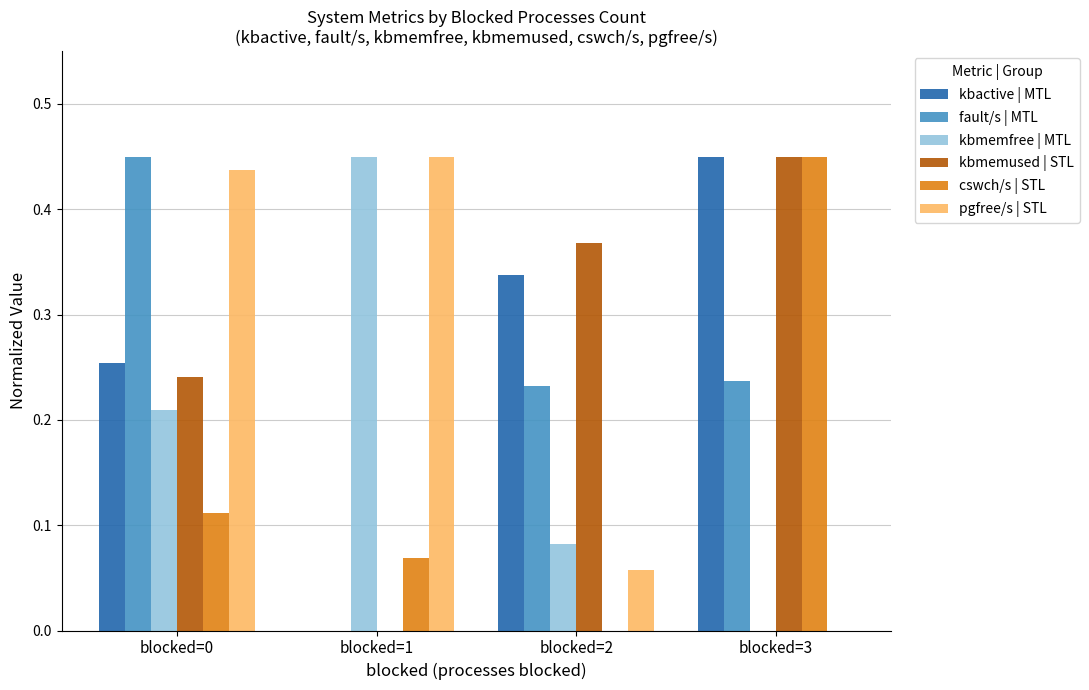

Is the value of fault/s | MTL at blocked=2 greater than the value of pgfree/s | STL at blocked=1?

No